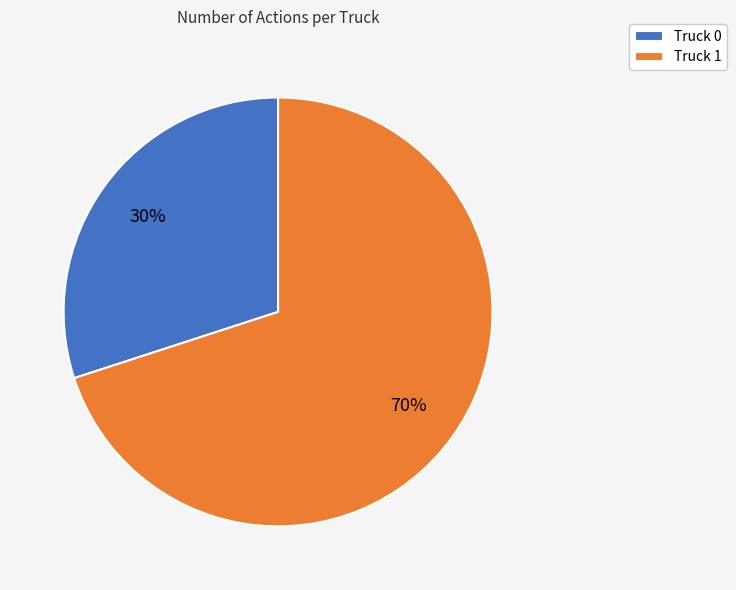

What is the majority slice?

Truck 1